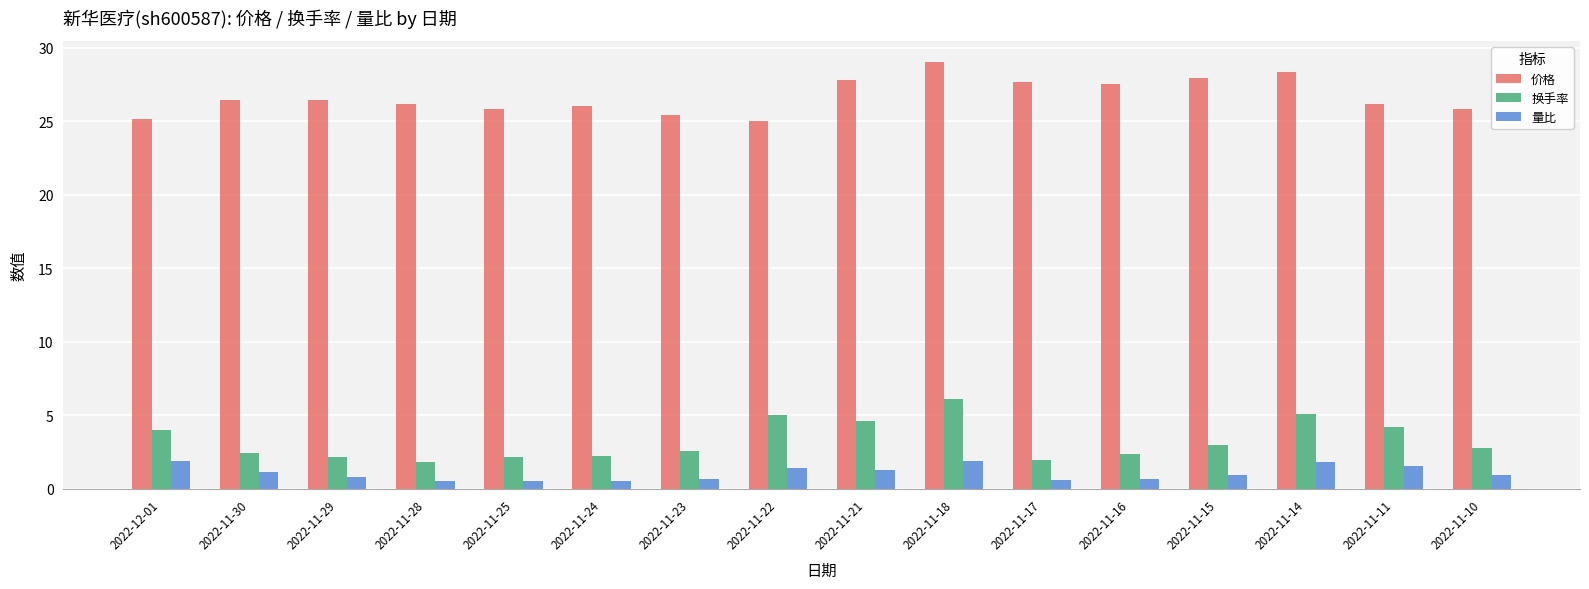

What is the greatest value displayed?

29.0